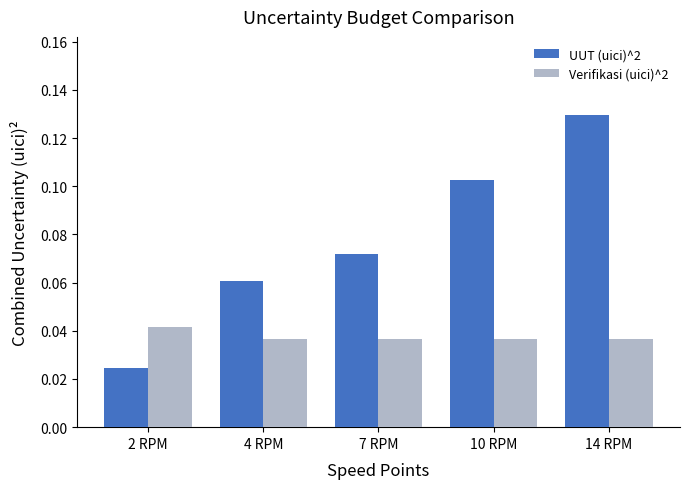

At which category is the sum across all series the highest?

14 RPM